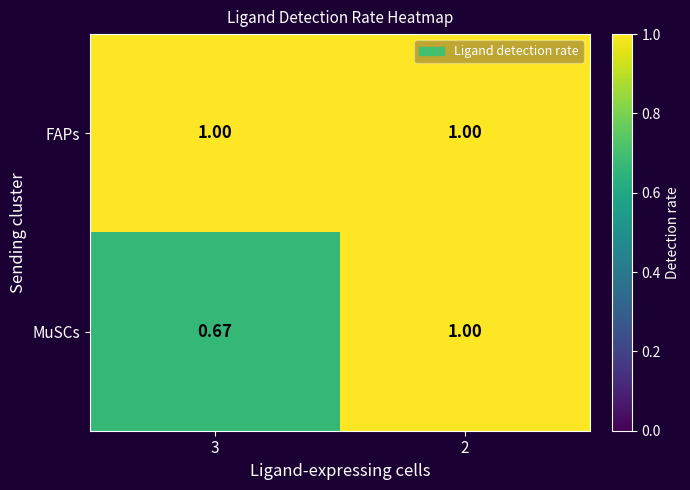

Which series has the largest total across all categories?

FAPs